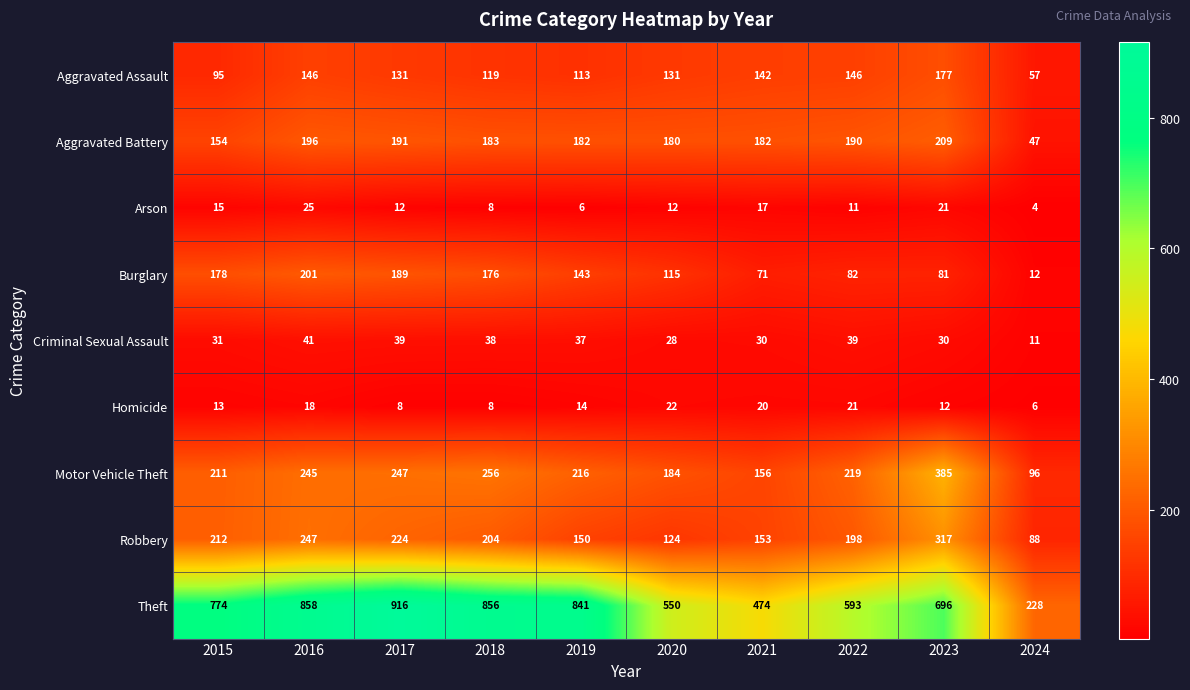

Where is Aggravated Battery nearest to the value 128?

2015